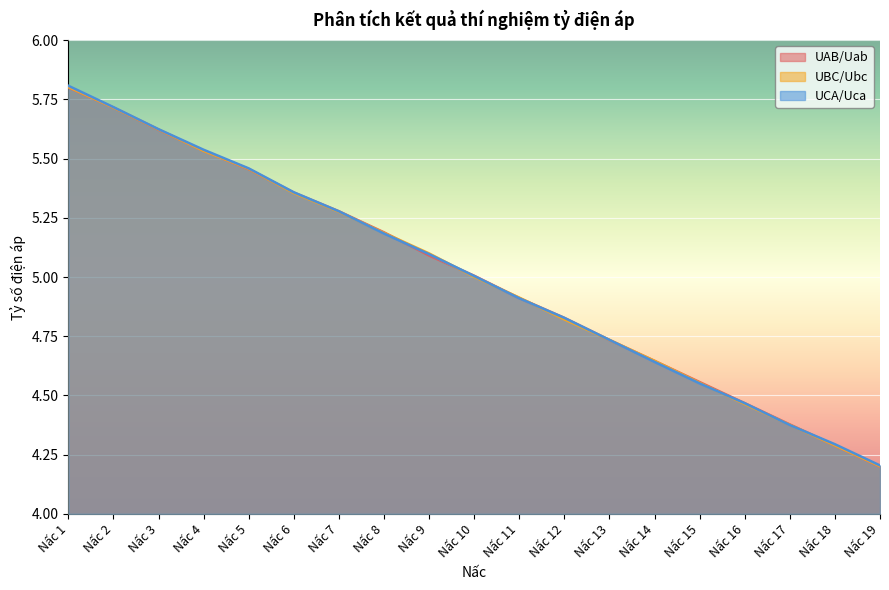

Reading left to right, transcribe all the data shown in this chart.

UAB/Uab: 5.8	5.7	5.6	5.5	5.5	5.4	5.3	5.2	5.1	5.0	4.9	4.8	4.7	4.6	4.6	4.5	4.4	4.3	4.2
UBC/Ubc: 5.8	5.7	5.6	5.5	5.5	5.4	5.3	5.2	5.1	5.0	4.9	4.8	4.7	4.6	4.6	4.5	4.4	4.3	4.2
UCA/Uca: 5.8	5.7	5.6	5.5	5.5	5.4	5.3	5.2	5.1	5.0	4.9	4.8	4.7	4.6	4.6	4.5	4.4	4.3	4.2